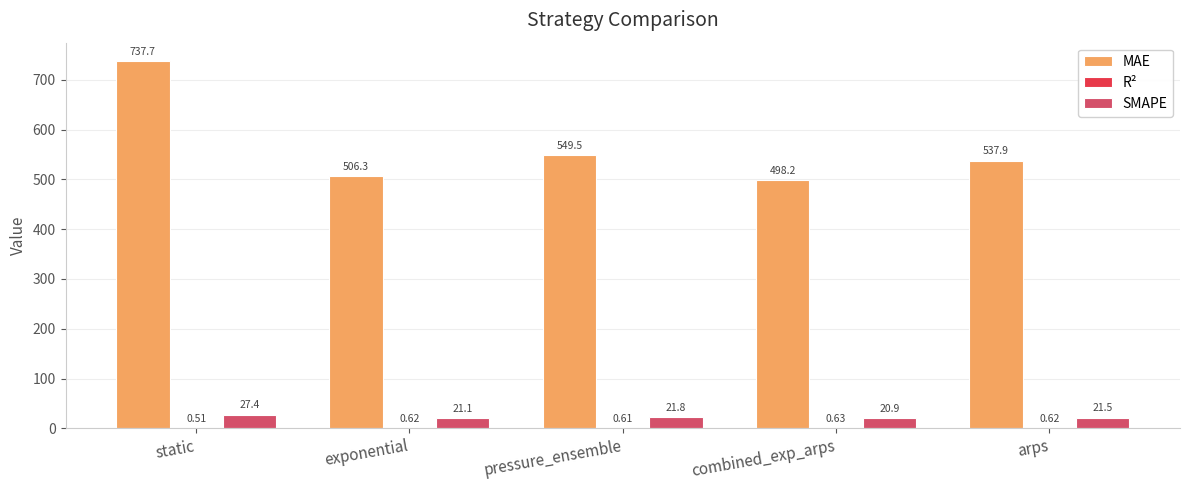

At which label is MAE closest to 617?

pressure_ensemble